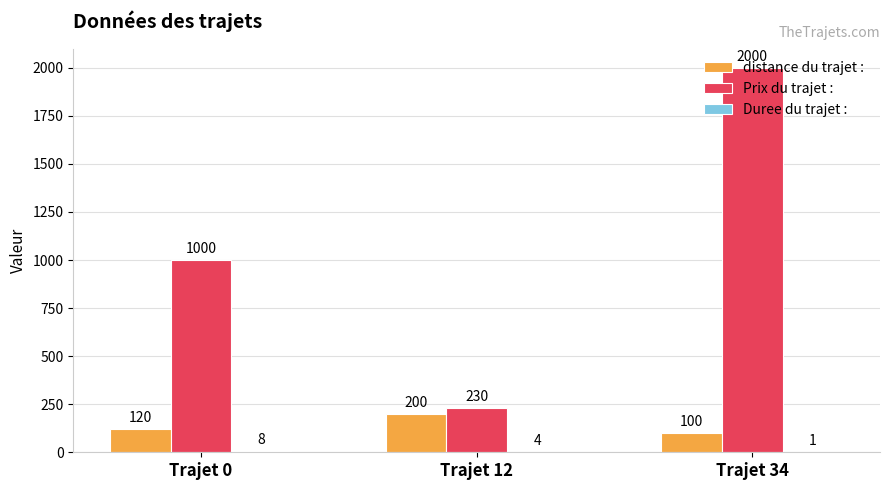

What is the greatest value displayed?

2000